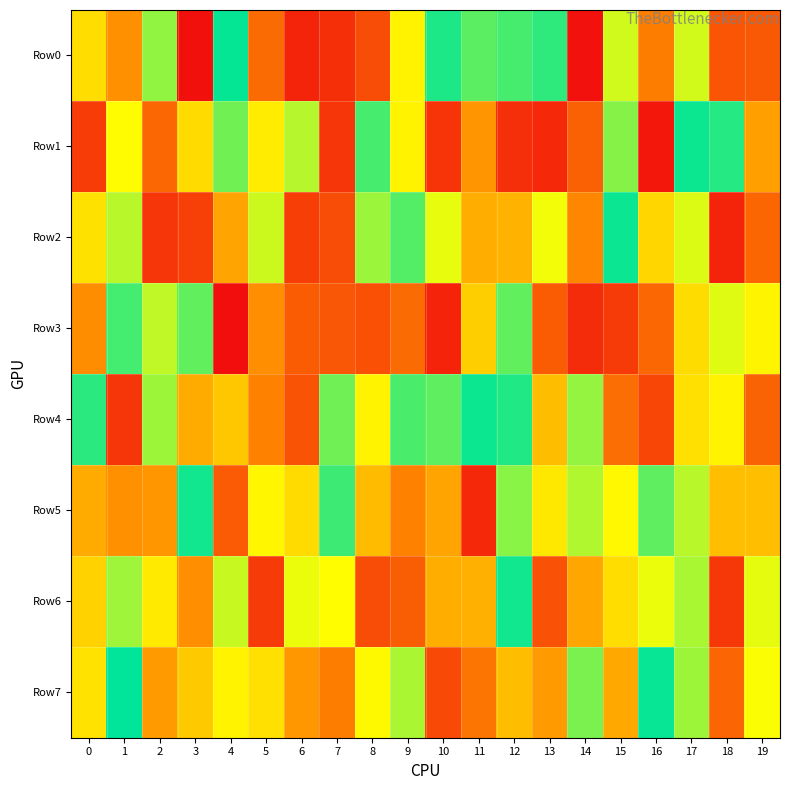

Reading left to right, extract all data points from this chart.

Row0: 0=569465	1=347374	2=809873	3=10417	4=990825	5=248042	6=63928	7=95701	8=168940	9=633114	10=960777	11=879115	12=907925	13=939237	14=12899	15=726995	16=293216	17=725161	18=191087	19=201980
Row1: 0=125175	1=656892	2=241720	3=564028	4=850867	5=612632	6=763533	7=110634	8=906457	9=632420	10=105198	11=359840	12=90441	13=75018	14=220112	15=824146	16=30256	17=984187	18=950690	19=391627
Row2: 0=580628	1=759136	2=107412	3=134886	4=404601	5=734110	6=131834	7=169817	8=796784	9=889155	10=695914	11=433266	12=444682	13=682985	14=318635	15=984396	16=550252	17=711422	18=63310	19=235432
Row3: 0=336828	1=910044	2=749126	3=870712	4=4091	5=343114	6=209318	7=193458	8=179065	9=249125	10=58831	11=525926	12=872129	13=209927	14=82221	15=124093	16=238314	17=568055	18=705387	19=635071
Row4: 0=943812	1=108215	2=794707	3=424106	4=505320	5=308298	6=184784	7=852589	8=631062	9=901061	10=875930	11=982508	12=955157	13=475532	14=805965	15=255276	16=151846	17=578157	18=631192	19=228103
Row5: 0=424166	1=345092	2=361456	3=978485	4=206801	5=641363	6=562669	7=919198	8=470469	9=307379	10=405550	11=78106	12=818696	13=601334	14=769395	15=647645	16=875663	17=758089	18=479482	19=480913
Row6: 0=535762	1=792014	2=605469	3=339219	4=739616	5=119454	6=691538	7=663756	8=170887	9=213203	10=433366	11=437590	12=975502	13=181212	14=409765	15=569758	16=691452	17=778940	18=117058	19=698069
Row7: 0=583247	1=999180	2=378285	3=511455	4=631734	5=579389	6=365641	7=293164	8=651154	9=777209	10=161224	11=273793	12=478481	13=373091	14=839225	15=419744	16=989283	17=793334	18=233064	19=670656